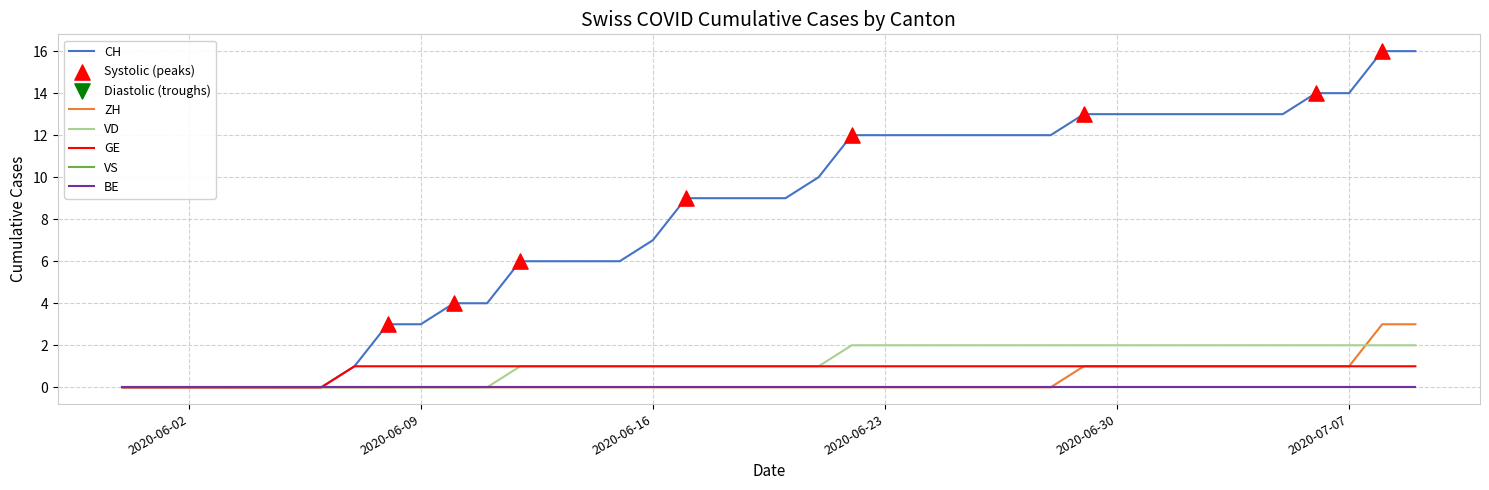

Is this an area chart (filled region under the line)?

No